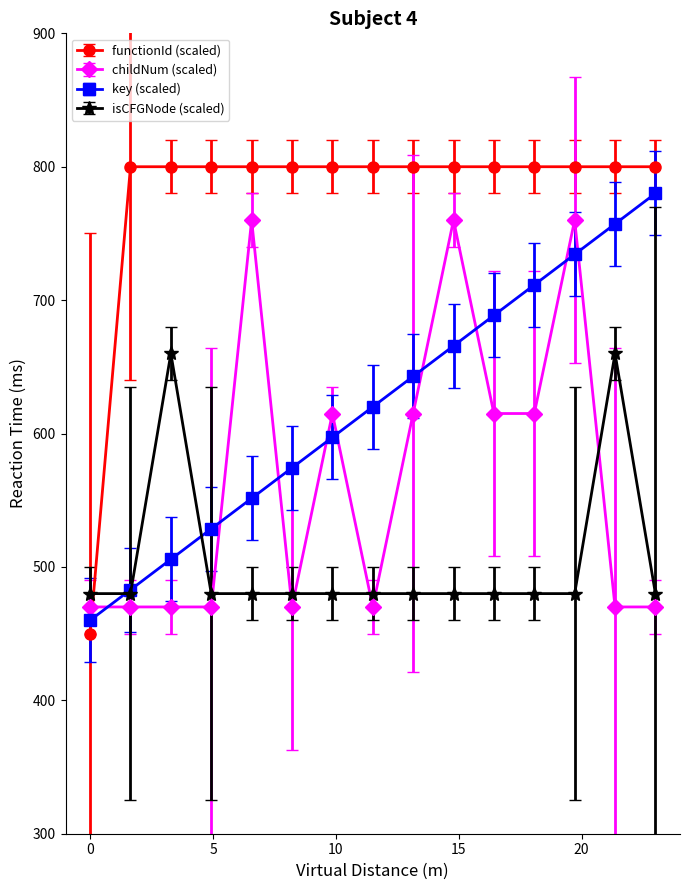

What is the maximum value shown in the chart?

800.0